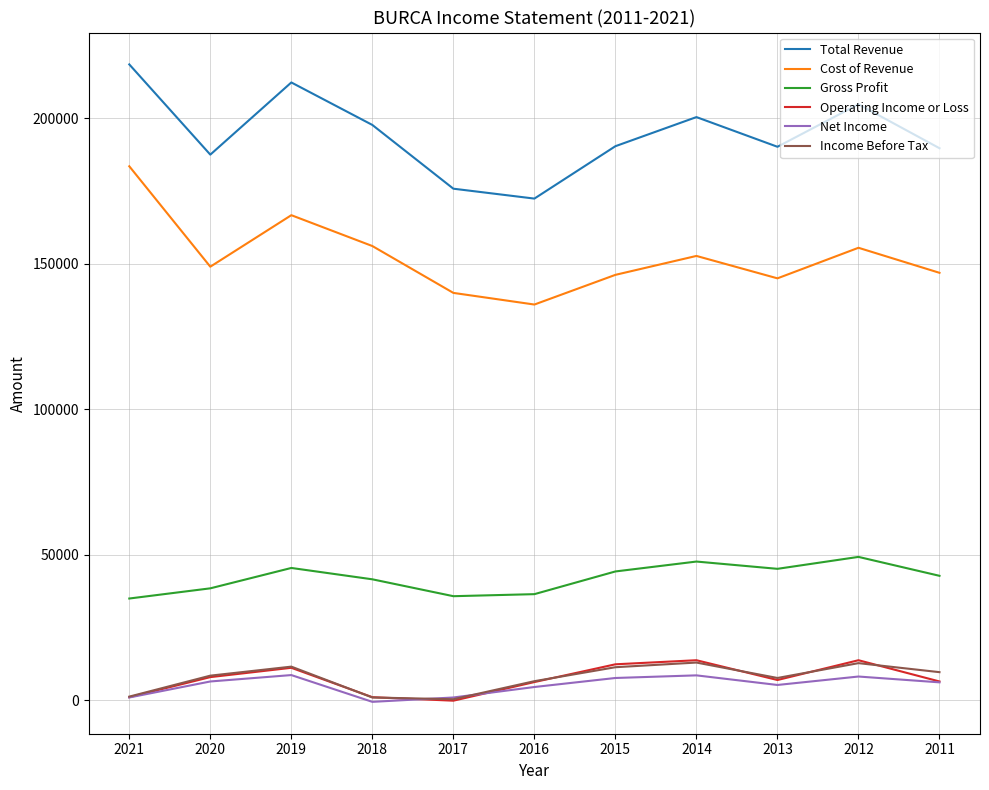

At which category is the sum across all series the highest?

2019